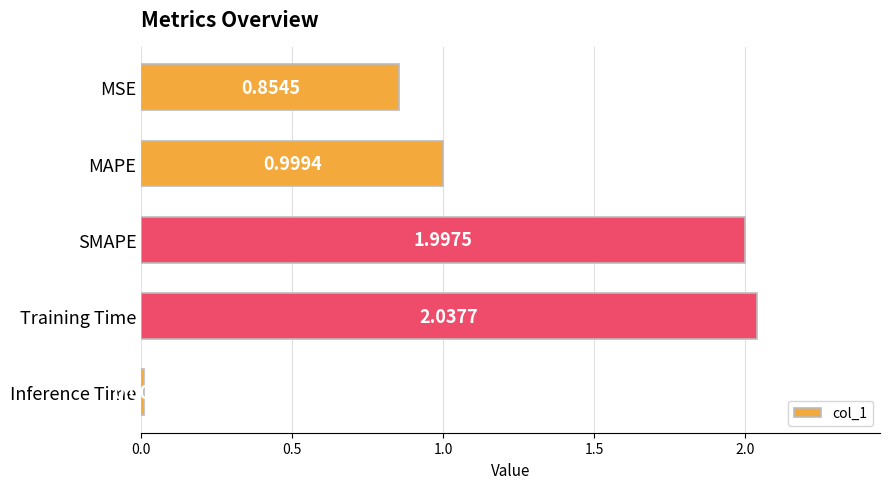

What is the label of the 1st bar from the top?

MSE